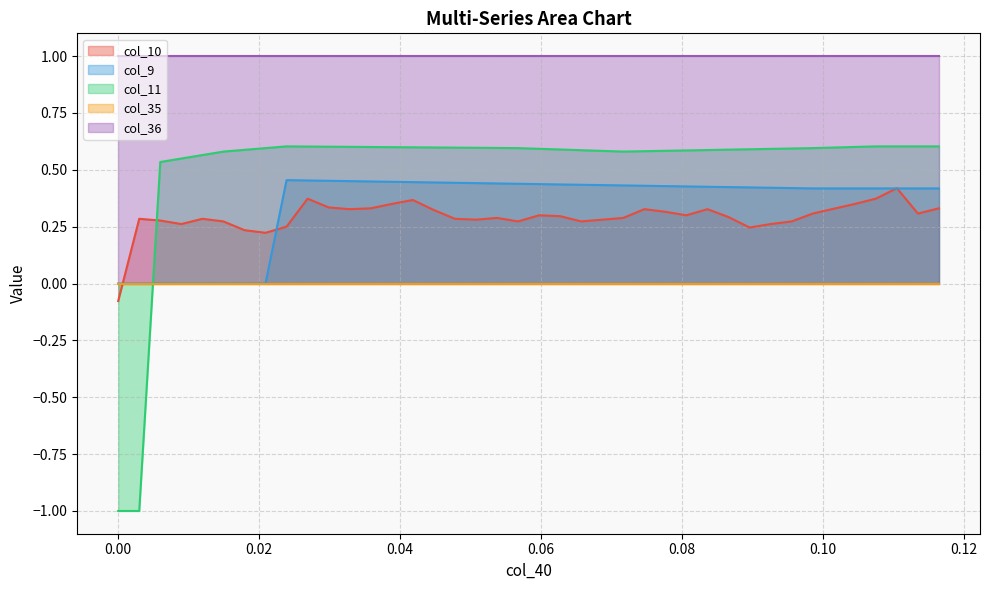

What is the difference between the maximum and minimum values in the col_9 series?

0.5